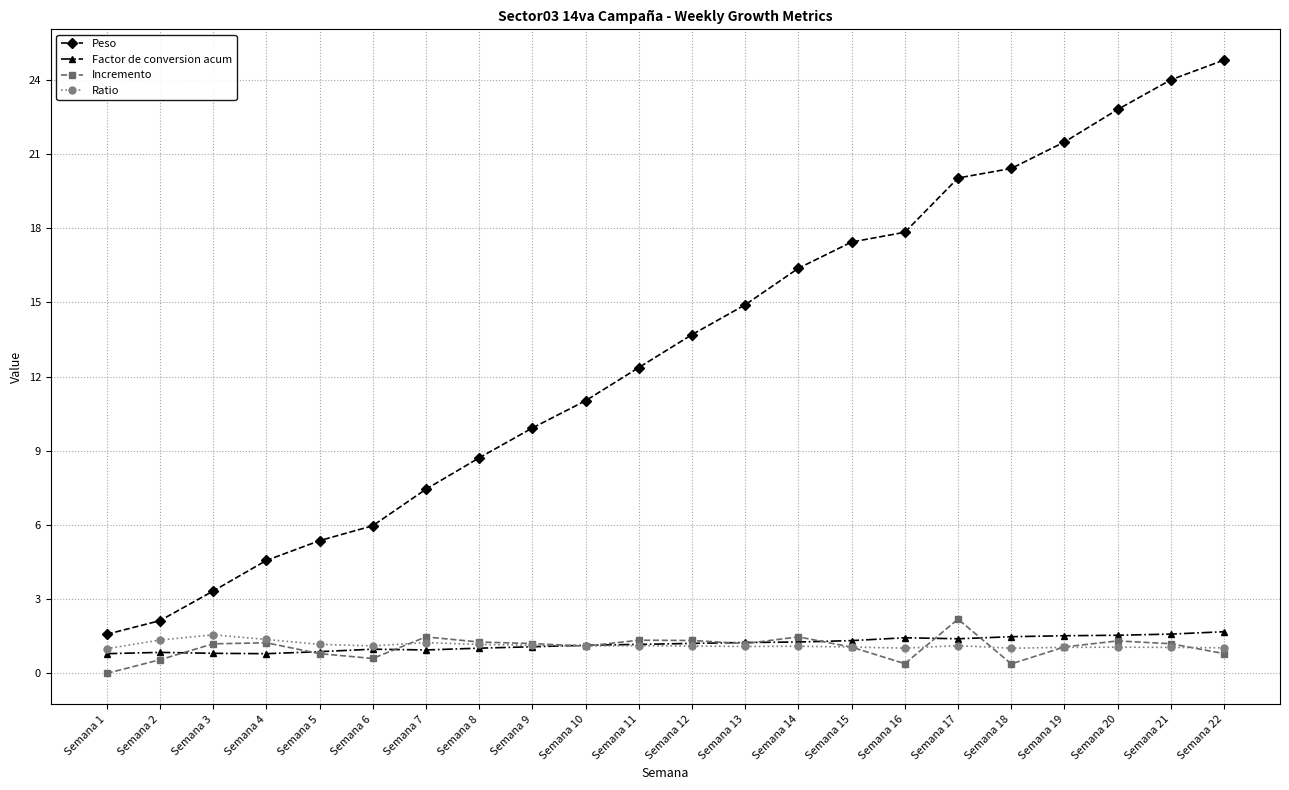

True or false: Factor de conversion acum and Peso cross at least once.

False